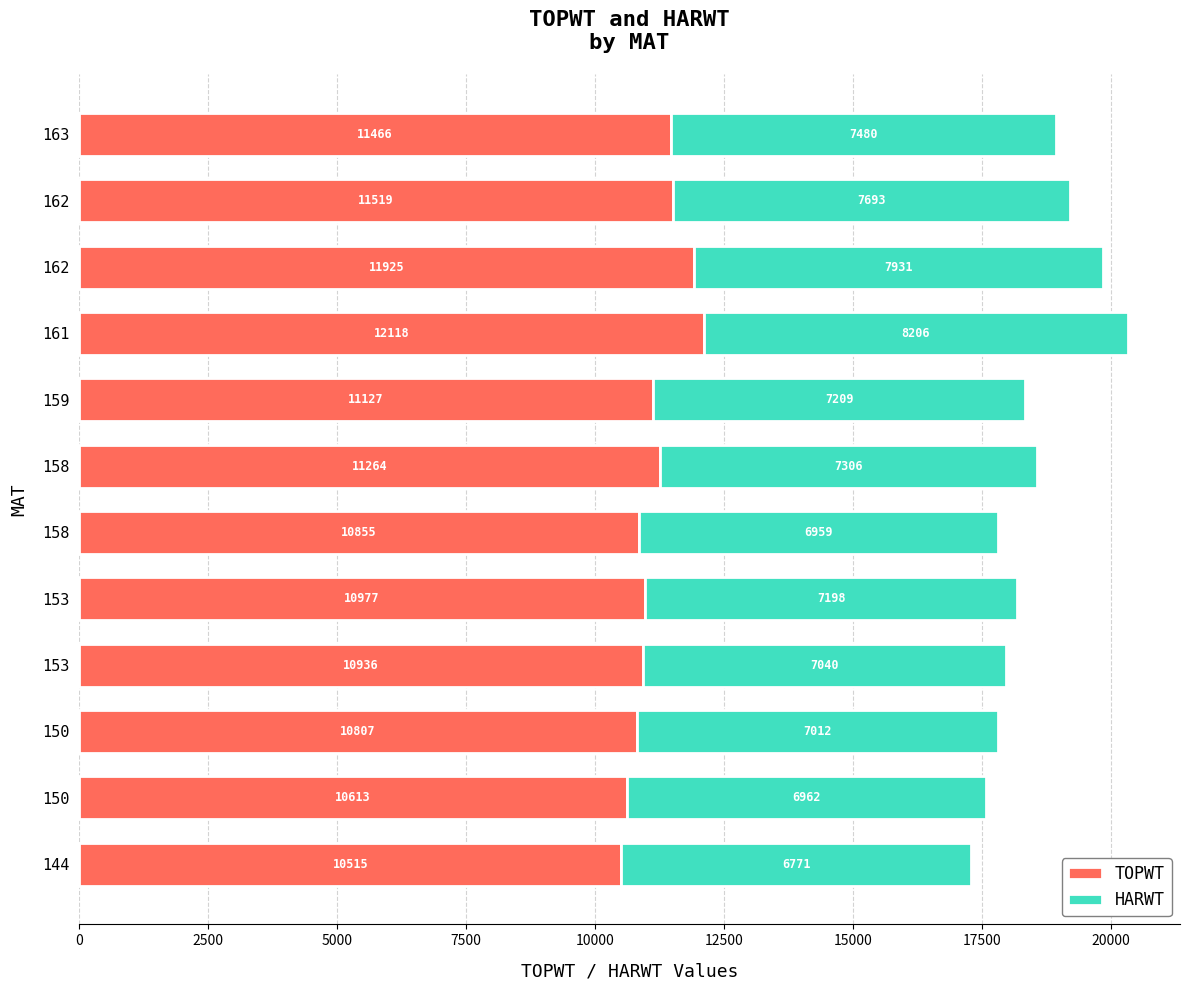

What are all the series names shown in the legend?

TOPWT, HARWT